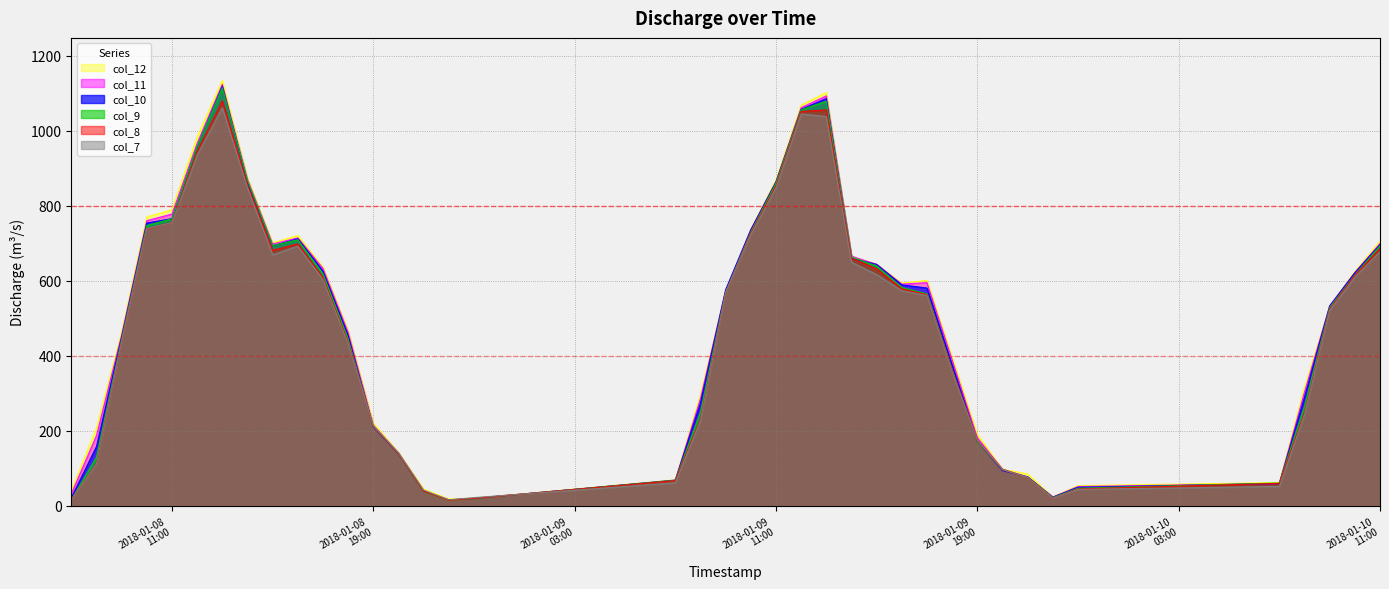

What position from the right is 2018-01-08 15:00?

31